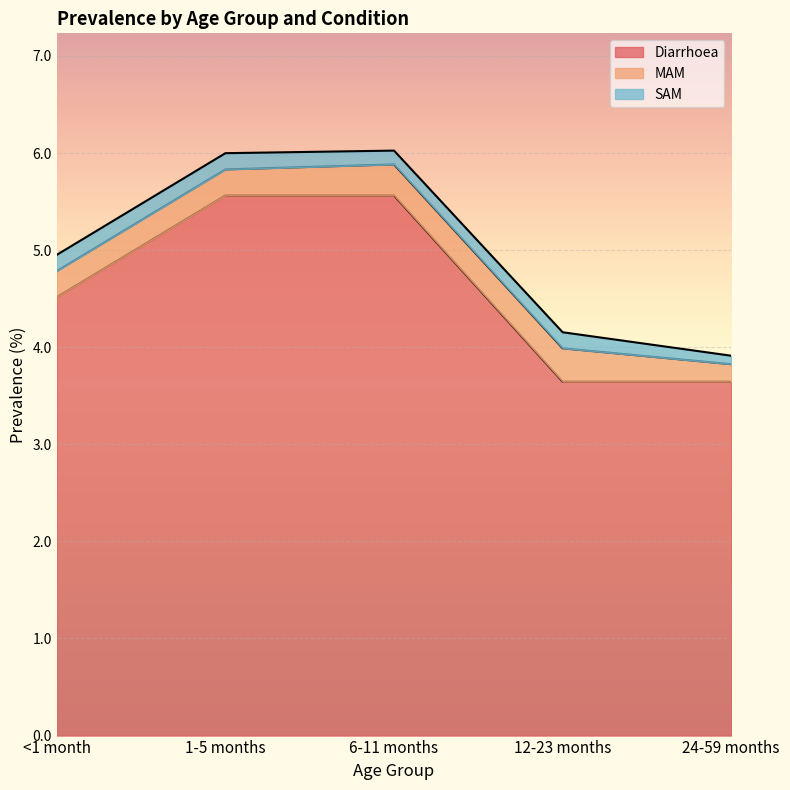

What is the maximum value for SAM?

0.2